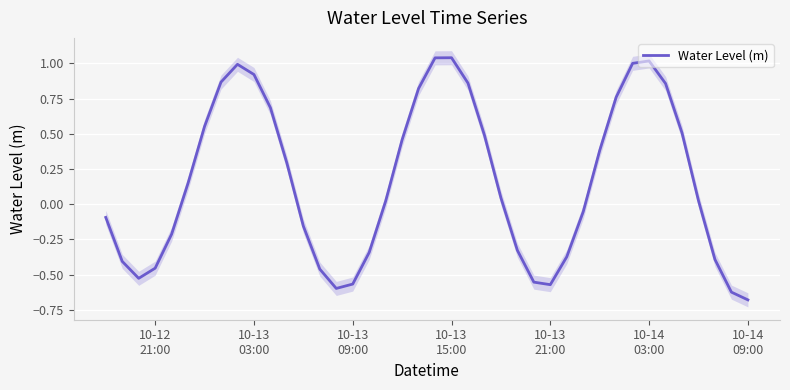

How many lines are shown in the chart?

1